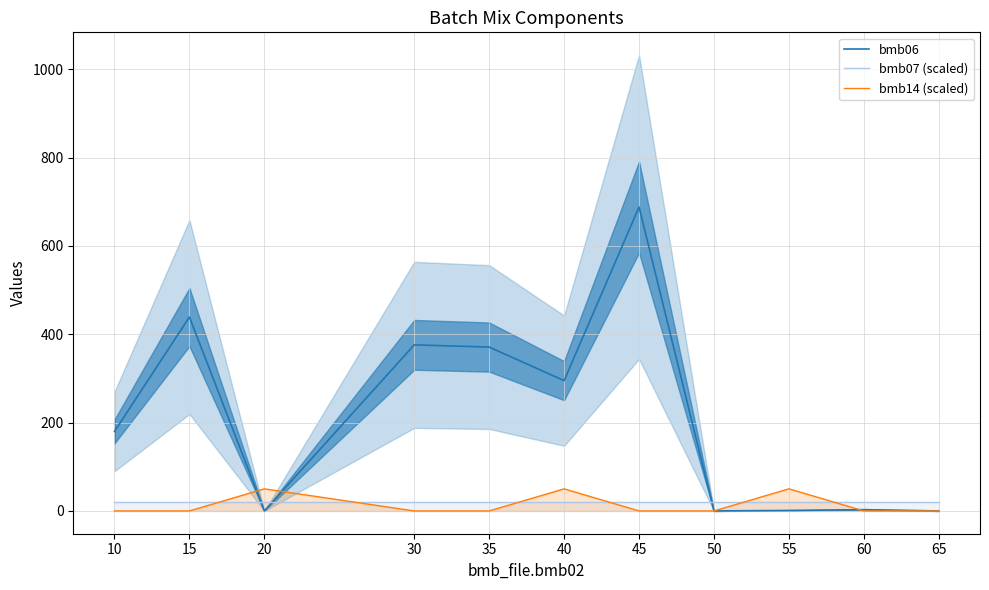

What are all the series names shown in the legend?

bmb06, bmb07 (scaled), bmb14 (scaled)